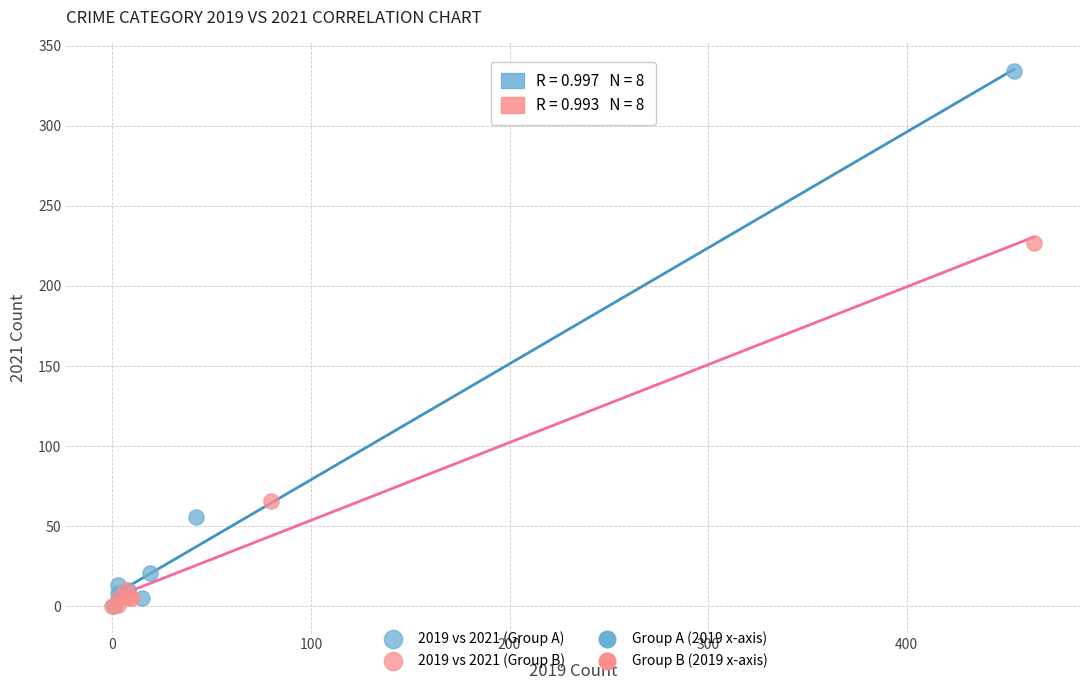

Which series reaches the maximum Y coordinate?

2019 vs 2021 (Group A)